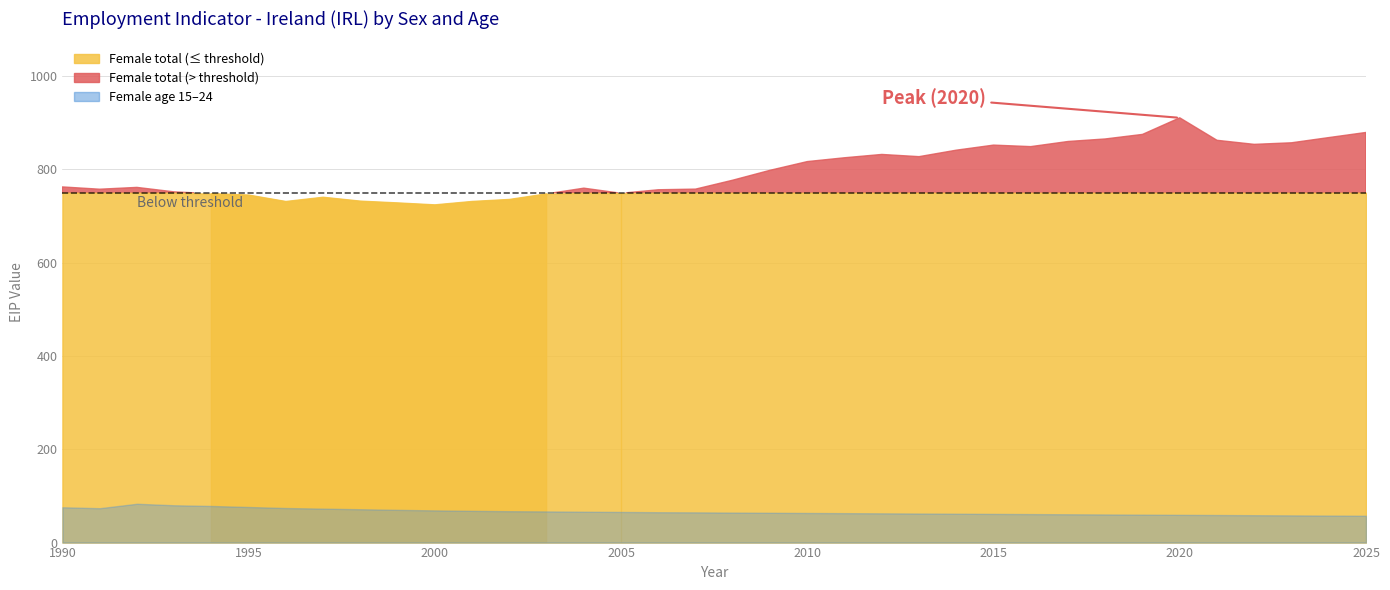

The Female (age_aggregate_total) series shows 981.4 at 1994. True or false?

False